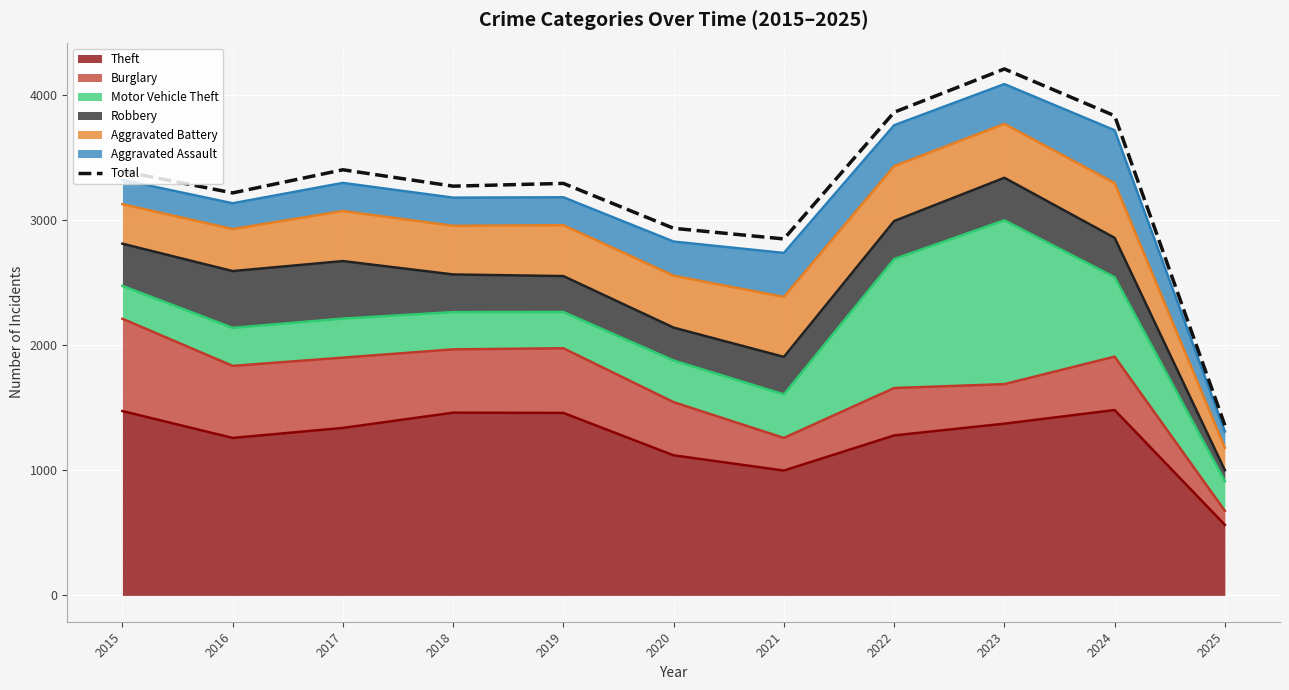

Approximately how many times larger is the value at 2018 compared to 2021?

1.1